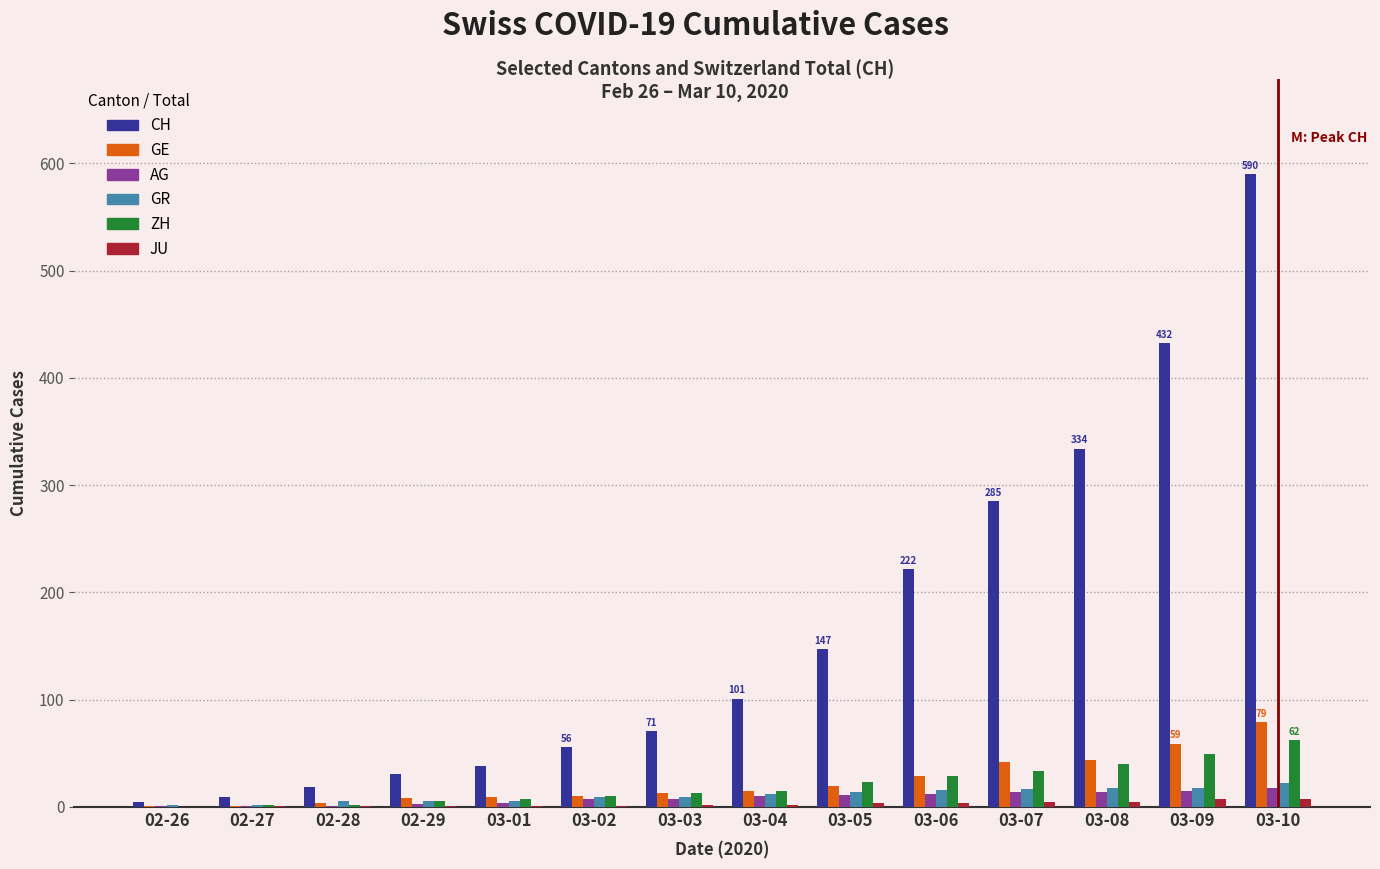

What is the difference between the JU values at 03-10 and 03-03?

5